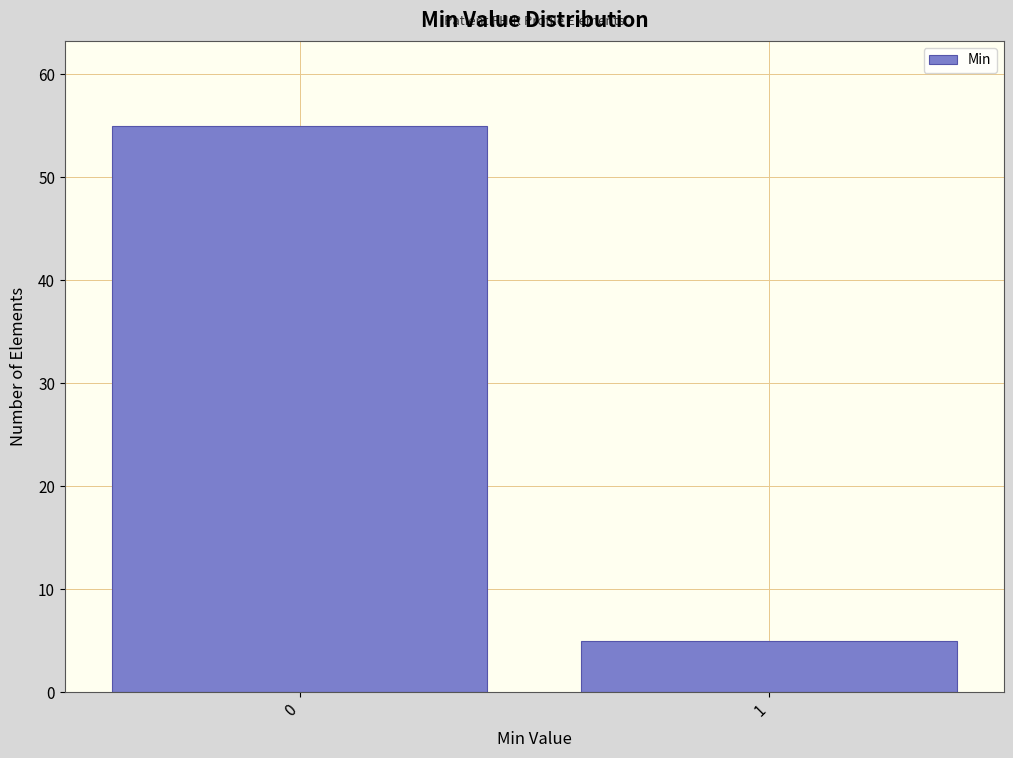

Reading right to left, what are all the values shown in this chart?

5	55